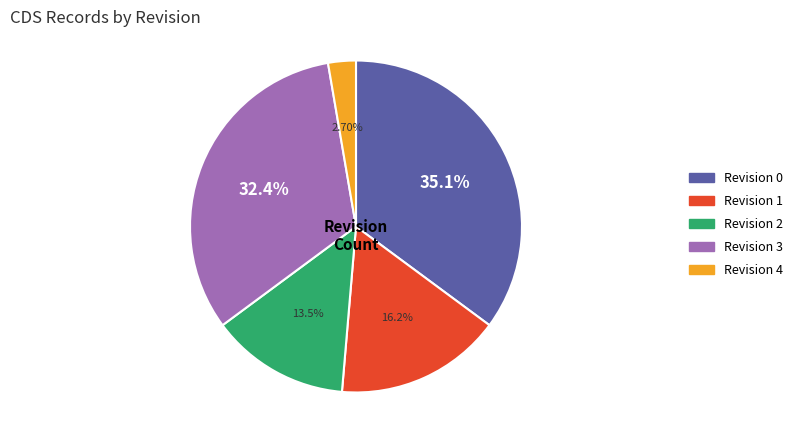

What portion of the pie excludes Revision 4?

97.3%